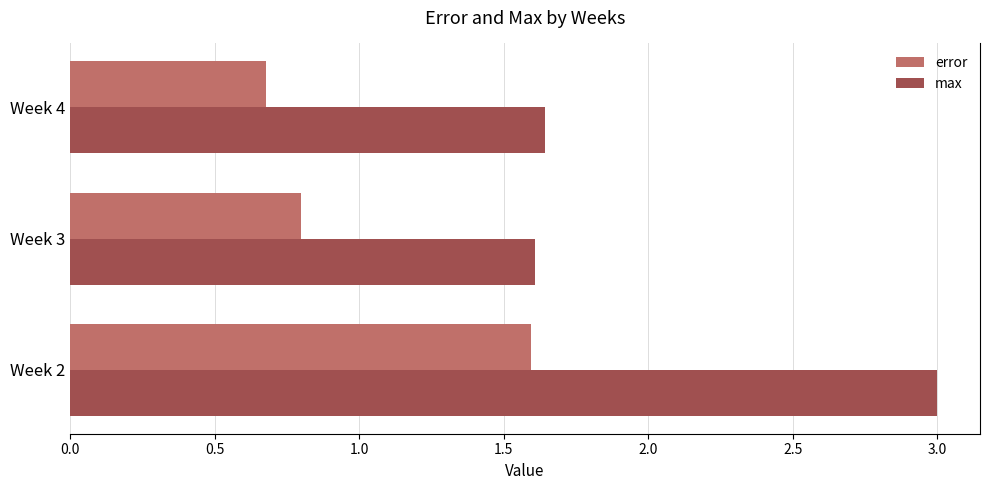

What is the difference between the maximum and minimum values in the max series?

1.4